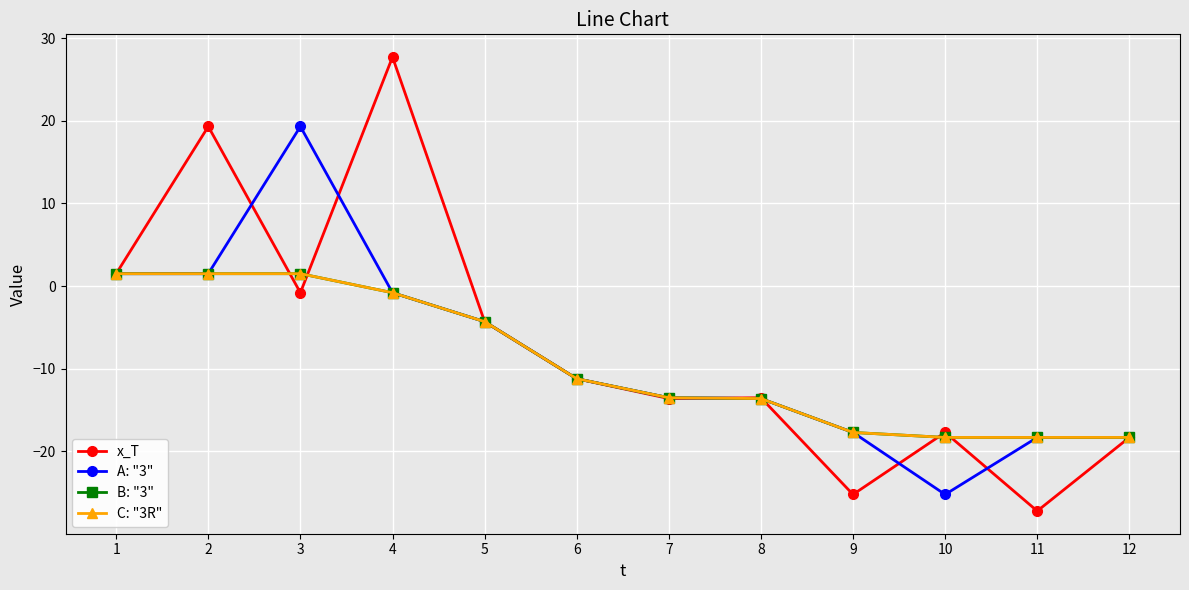

Is this an area chart (filled region under the line)?

No